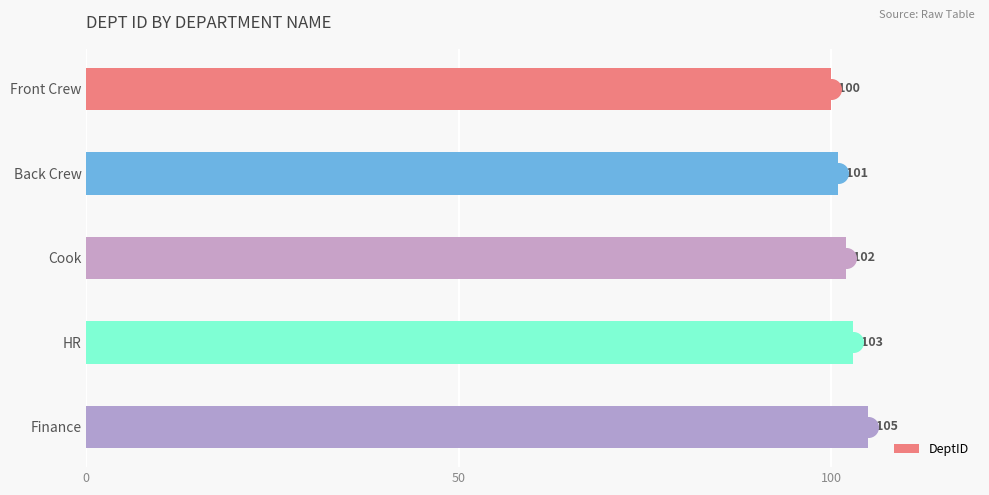

Count the DeptID values in the range 101 to 103.

3